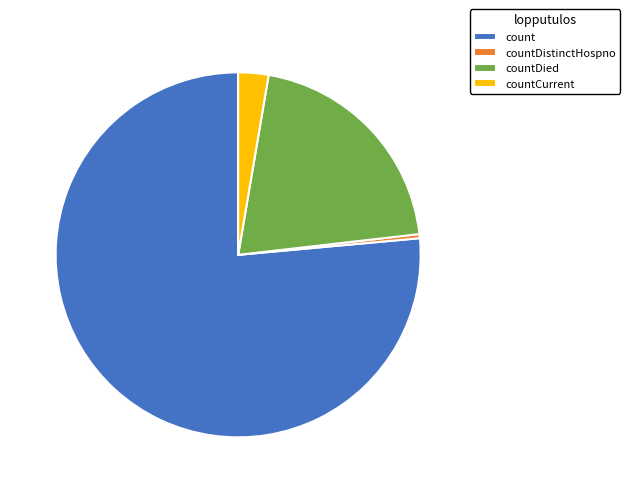

Which slice represents more than half of the pie?

count